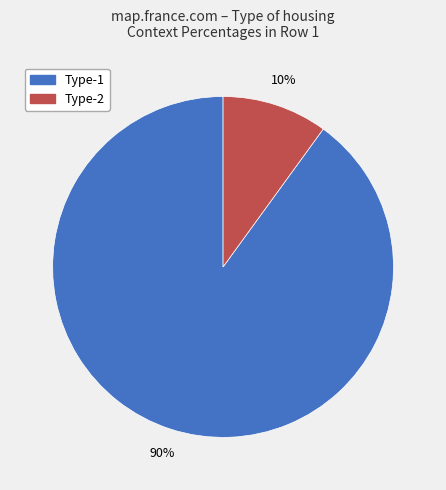

Is there a majority slice in this chart?

Yes